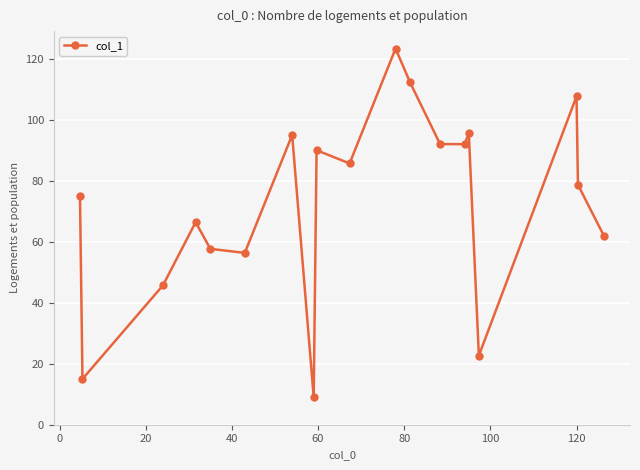

What is the difference between the maximum and minimum values?

114.3